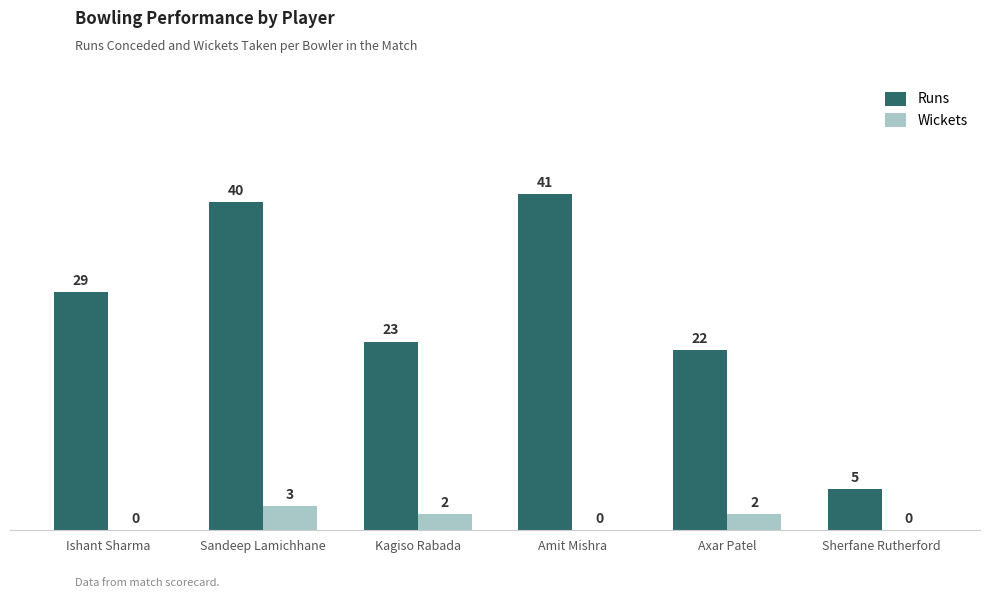

True or false: Wickets has a value of 1 at Sandeep Lamichhane.

False